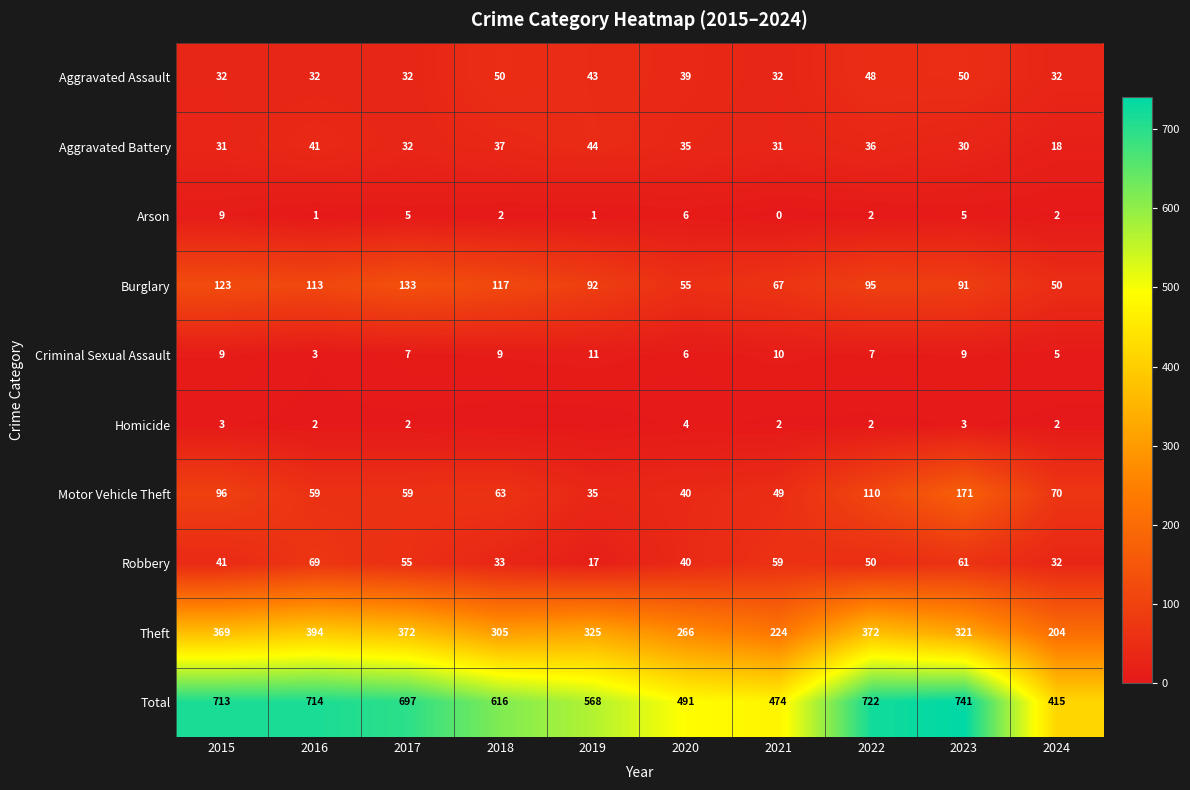

Where does the Aggravated Assault series first go above 39?

2018